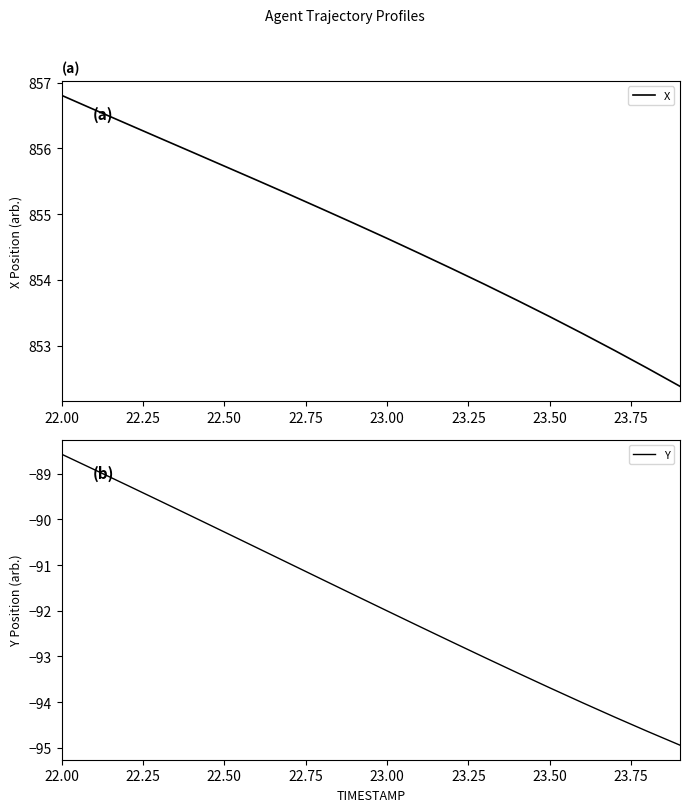

At which label does X first exceed 854?

22.00